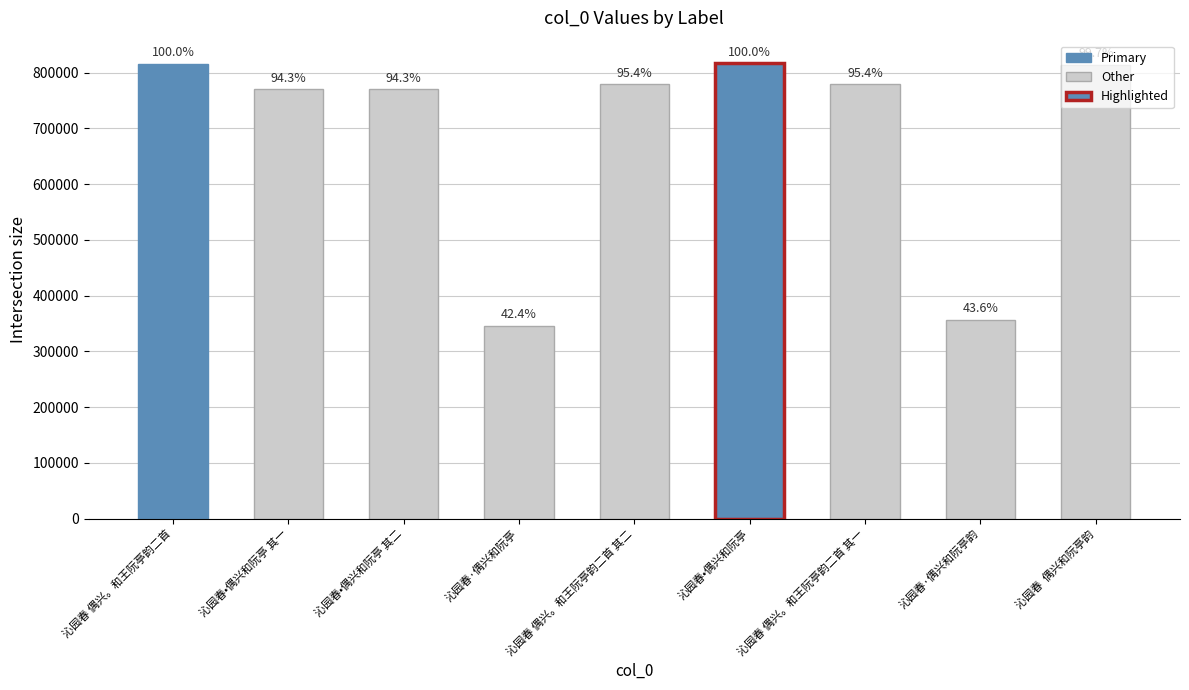

How many bars are there in total?

9